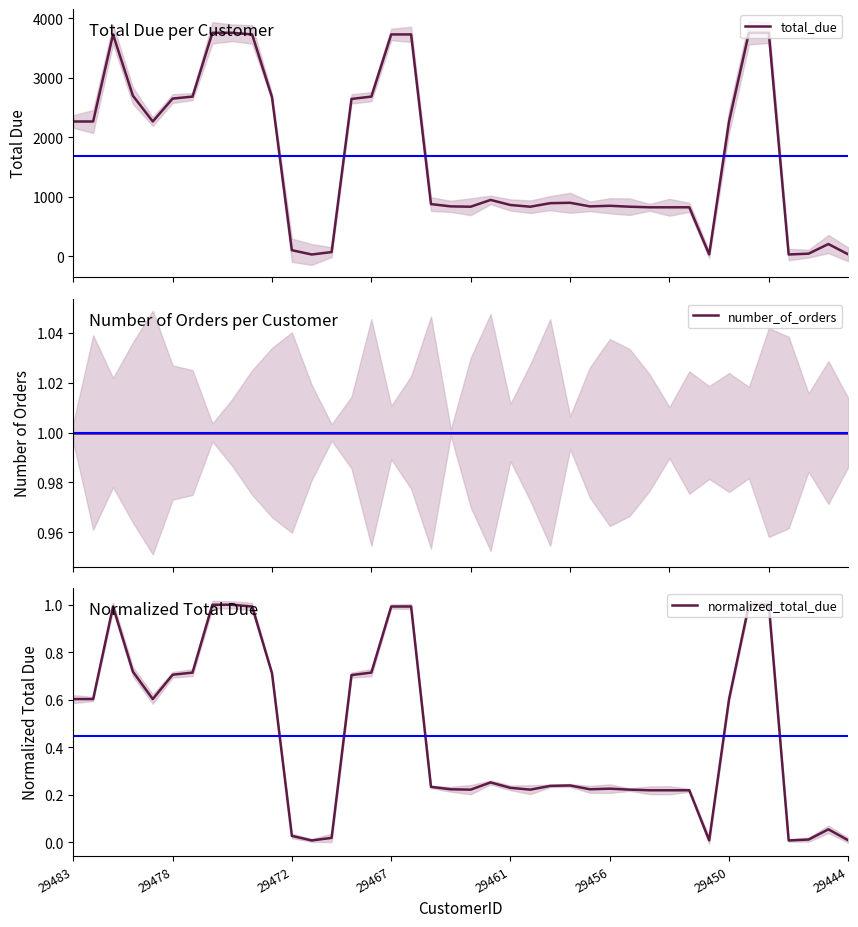

What is the highest value of the total_due series?

3757.0